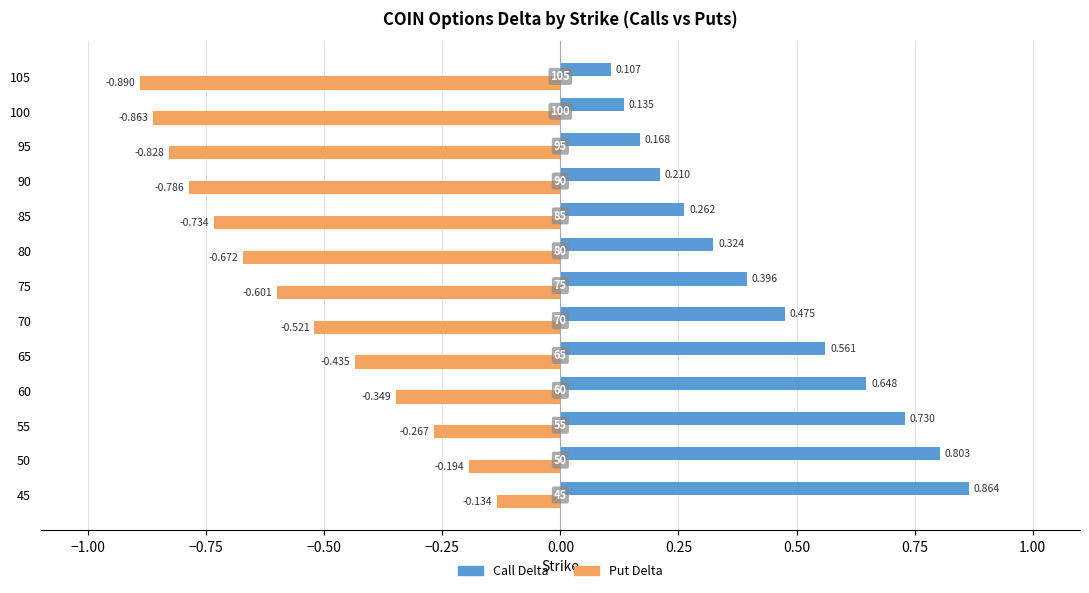

List the series in order of their overall mean, lowest first.

Put Delta, Call Delta